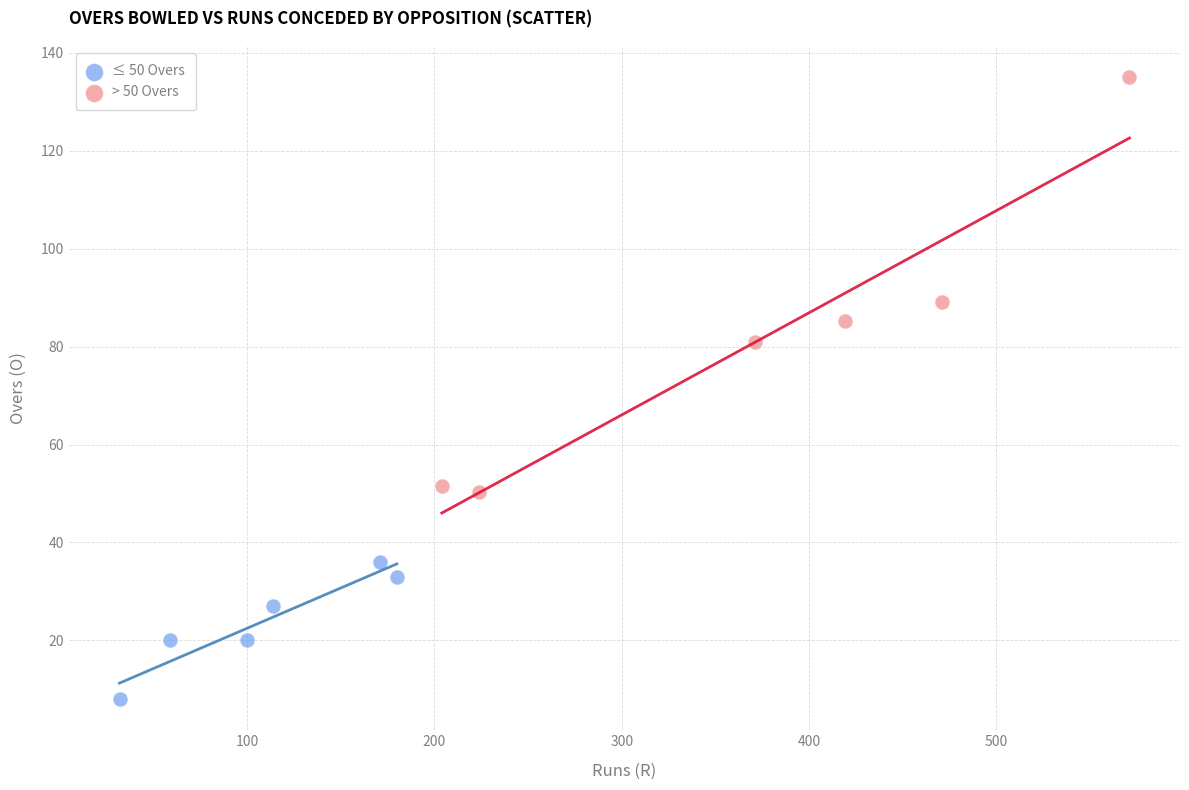

Which series reaches the maximum Y coordinate?

> 50 Overs